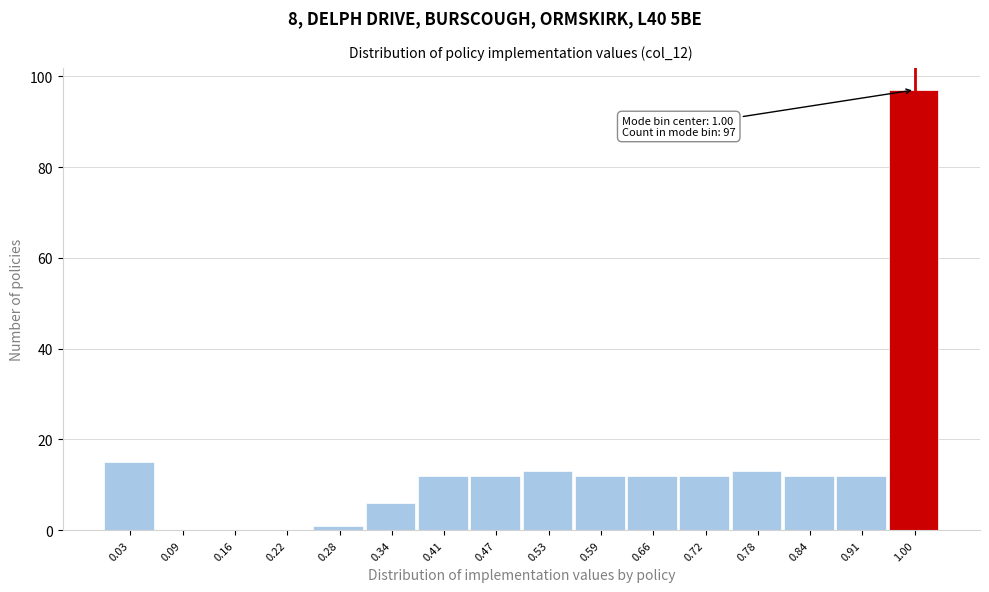

Reading left to right, extract all data points from this chart.

0.03=15	0.09=0	0.16=0	0.22=0	0.28=1	0.34=6	0.41=12	0.47=12	0.53=13	0.59=12	0.66=12	0.72=12	0.78=13	0.84=12	0.91=12	1.00=97